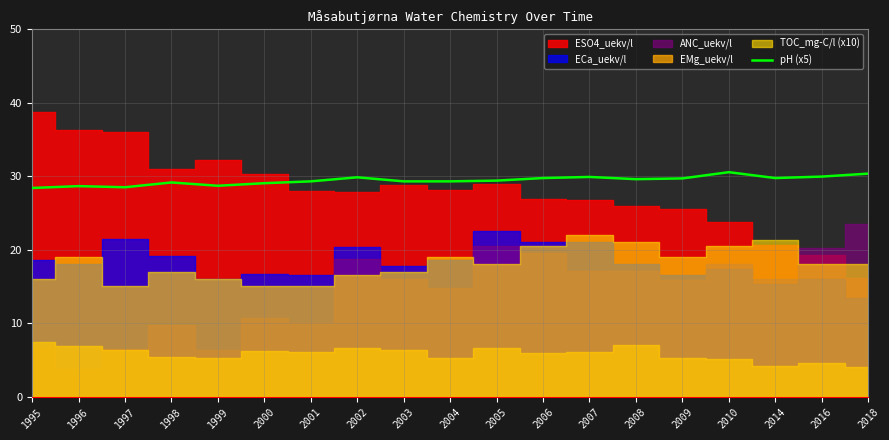

Is it true that pH (x5) equals 29.3 at 2004?

True